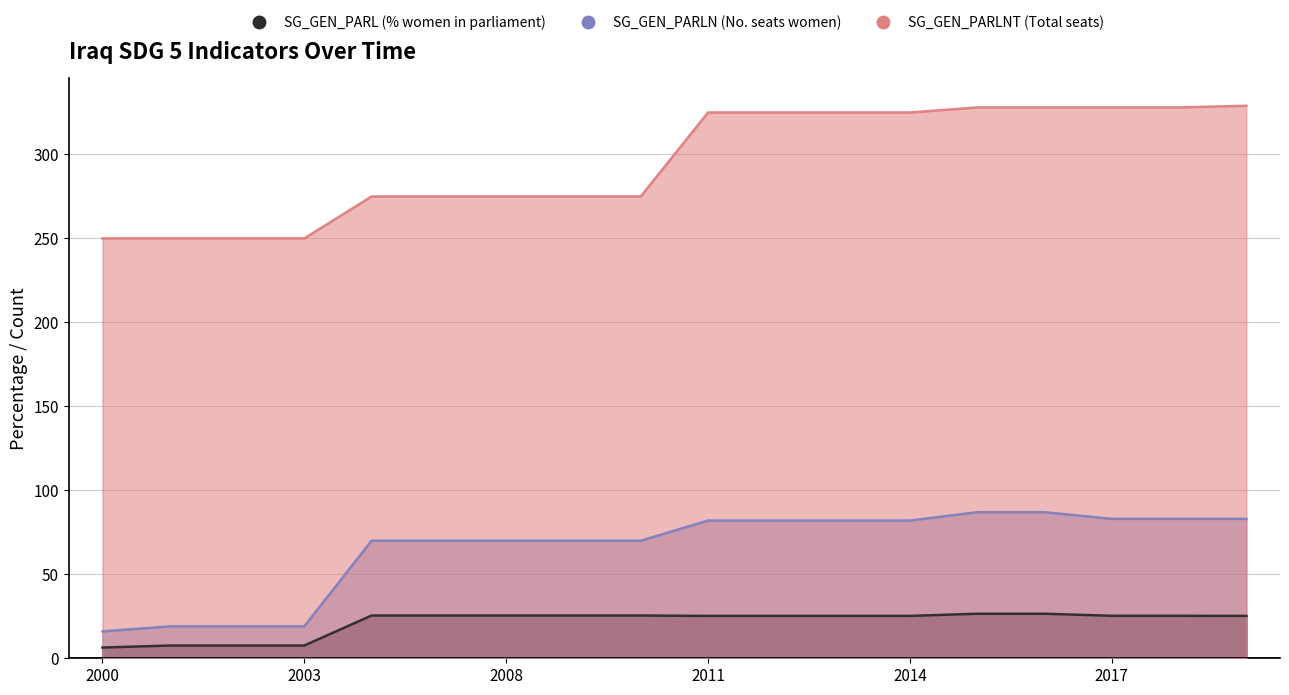

Reading right to left, what are all the values shown in this chart?

SG_GEN_PARL (% women in parliament): 25.2	25.3	25.3	26.5	26.5	25.2	25.2	25.2	25.2	25.5	25.5	25.5	25.5	25.5	7.6	7.6	7.6	6.4
SG_GEN_PARLN (No. seats women): 83.0	83.0	83.0	87.0	87.0	82.0	82.0	82.0	82.0	70.0	70.0	70.0	70.0	70.0	19.0	19.0	19.0	16.0
SG_GEN_PARLNT (Total seats): 329.0	328.0	328.0	328.0	328.0	325.0	325.0	325.0	325.0	275.0	275.0	275.0	275.0	275.0	250.0	250.0	250.0	250.0